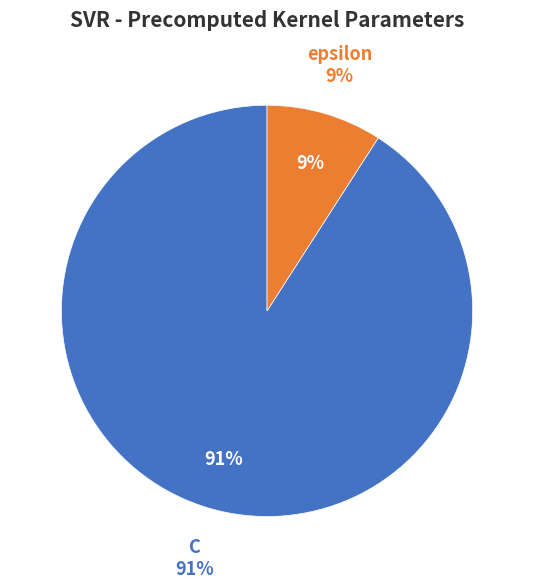

Do epsilon and C together represent more than half of the pie?

Yes